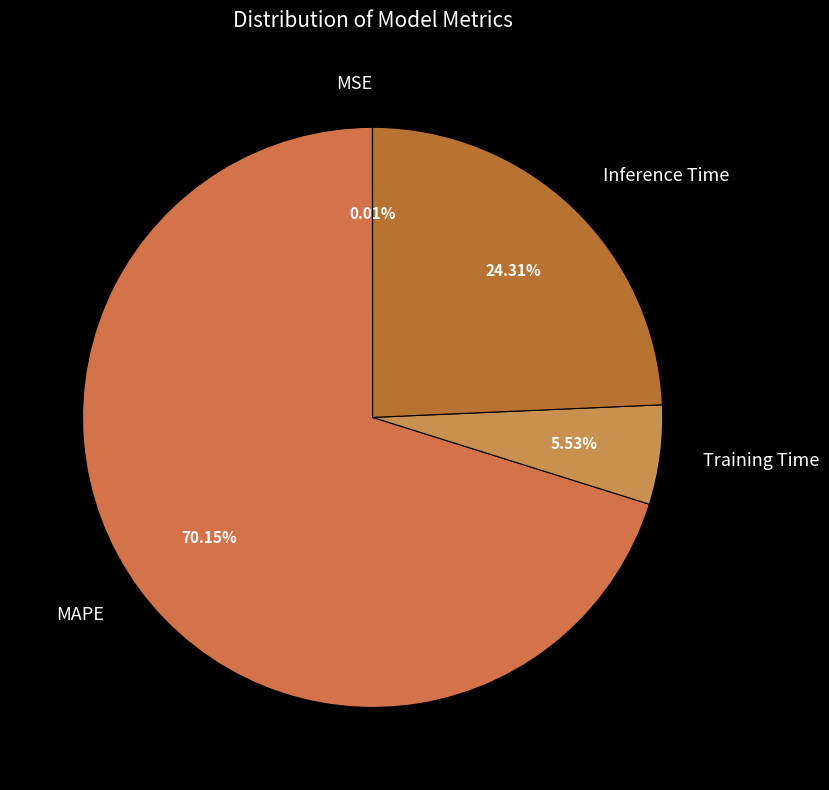

Which has a higher value, MAPE or Training Time?

MAPE